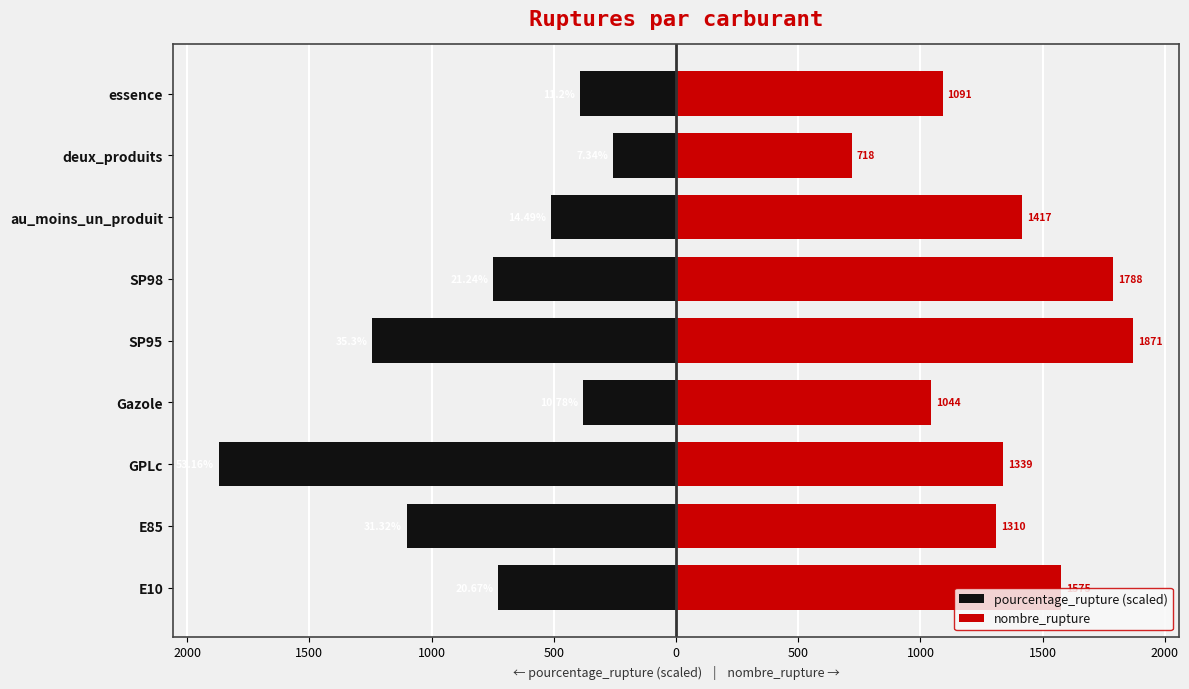

How many data points in nombre_rupture are above 1339?

4